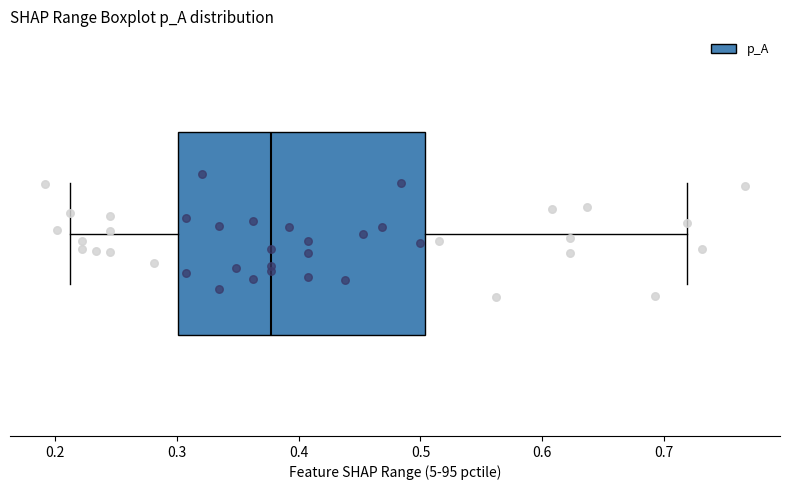

Where is the right edge of the box on the x-axis? The values are not printed on the chart, so give them approximately, as read against the axis.

0.50